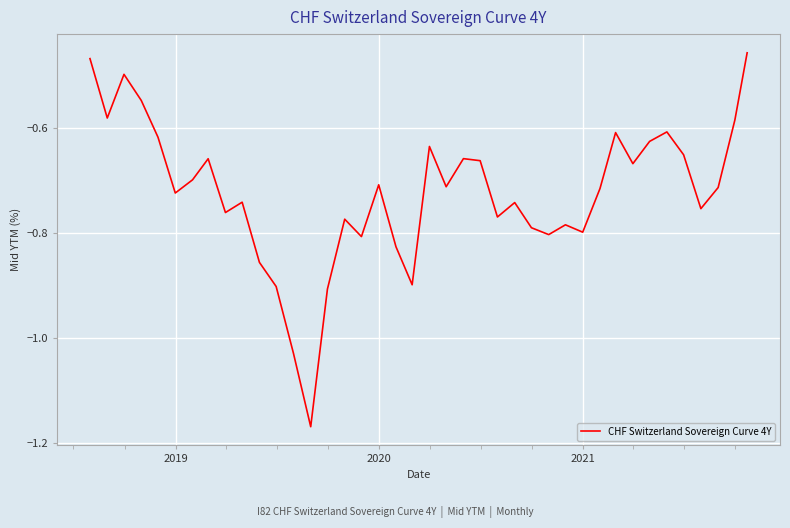

How many lines are shown in the chart?

1